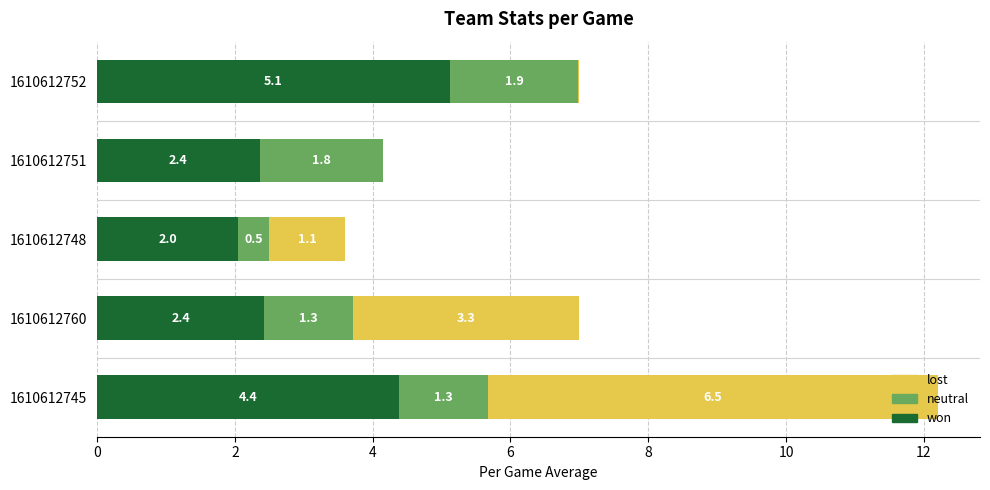

True or false: won has a value of 2.8 at 1610612748.

False